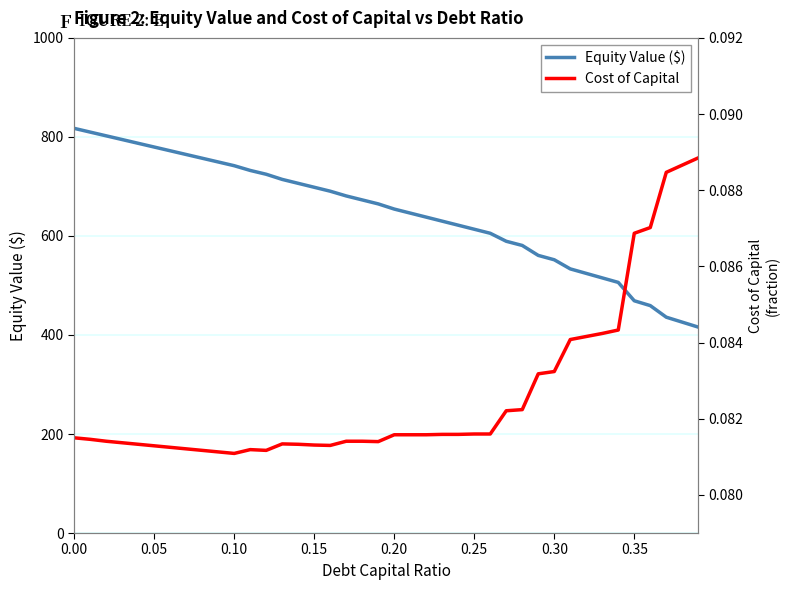

Which series has the largest total across all categories?

Equity Value ($)